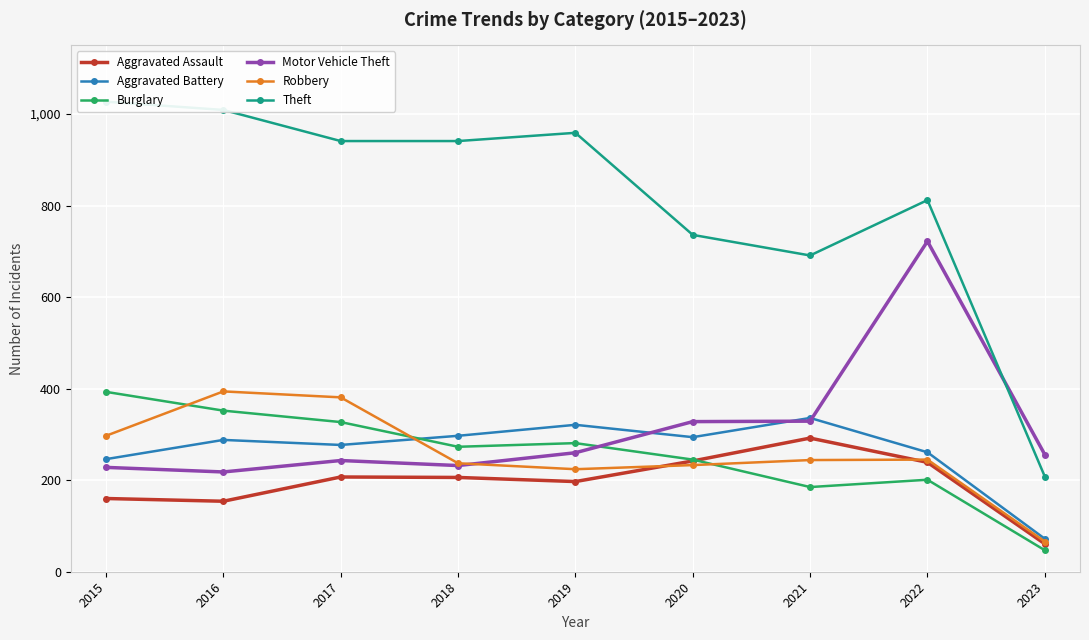

Read the Aggravated Battery value at 2023.

72